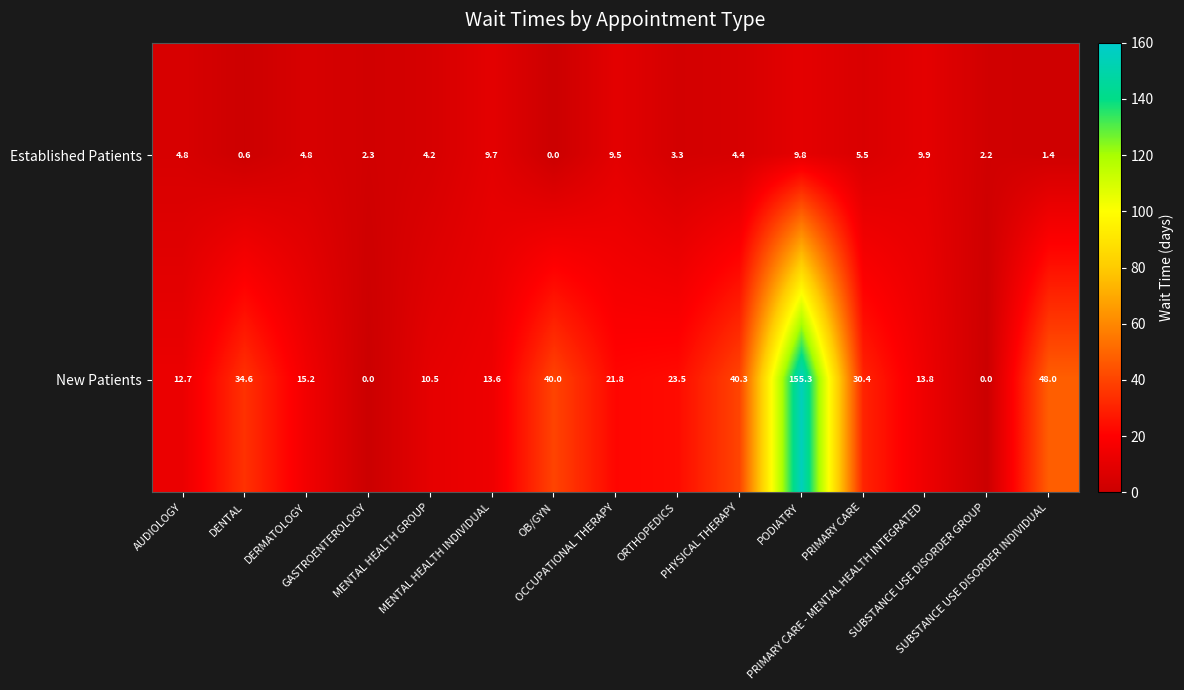

Which series has the widest spread of values?

New Patients